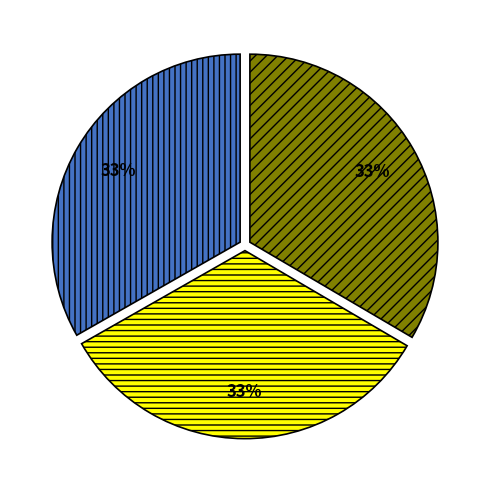

To the nearest percent, what is the average slice percentage?

33%